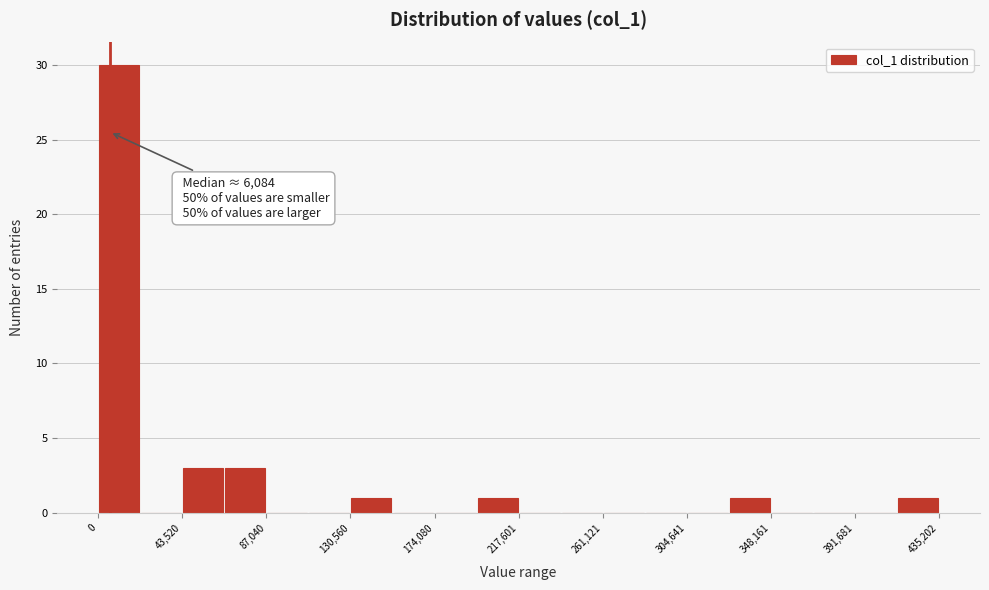

Which range on the x-axis has the tallest bar?

0 to 20000